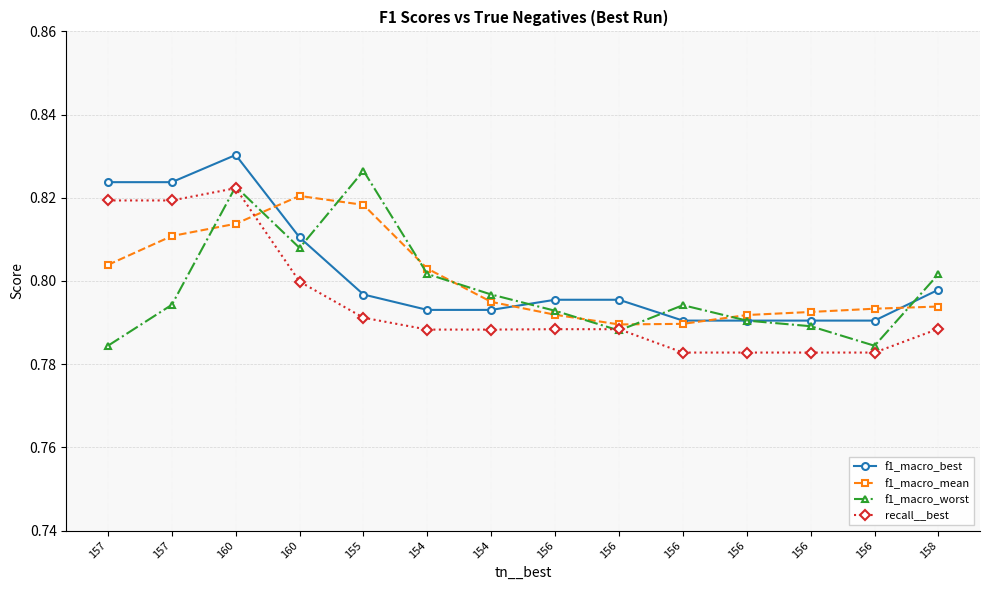

Which series ends up on top after the final intersection of recall__best and f1_macro_worst?

f1_macro_worst